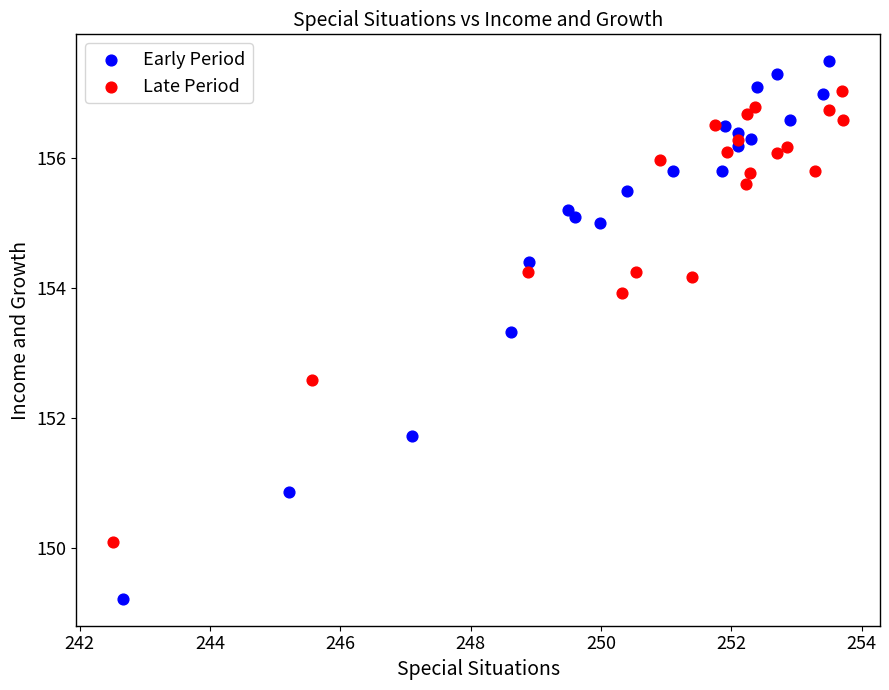

Which series contains the lowest Y value?

Early Period